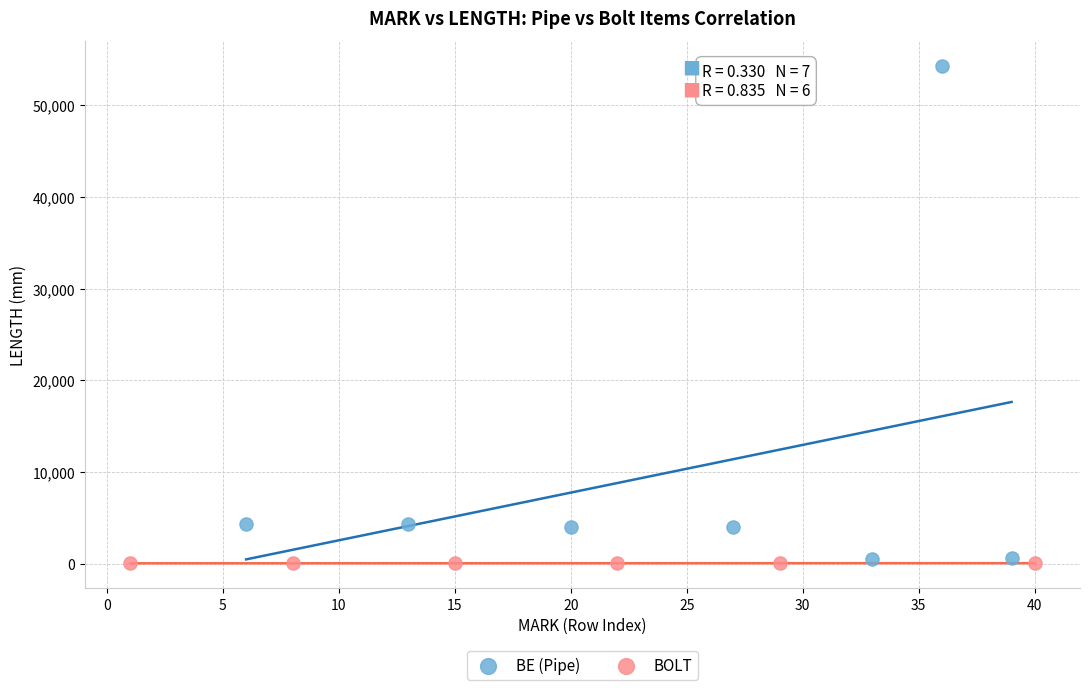

Which series has the widest spread of Y values?

BE (Pipe)